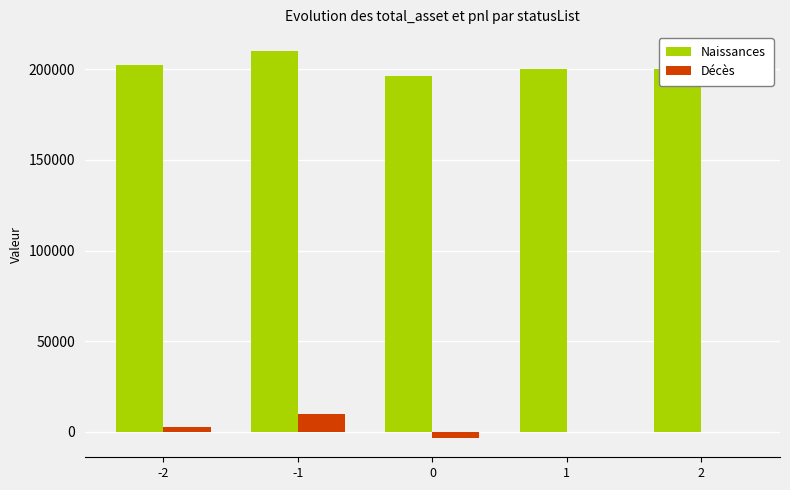

Reading left to right, extract all data points from this chart.

Naissances: 202271.3	209953.4	196468.7	200000.0	200000.0
Décès: 2271.3	9953.4	-3531.3	0.0	0.0